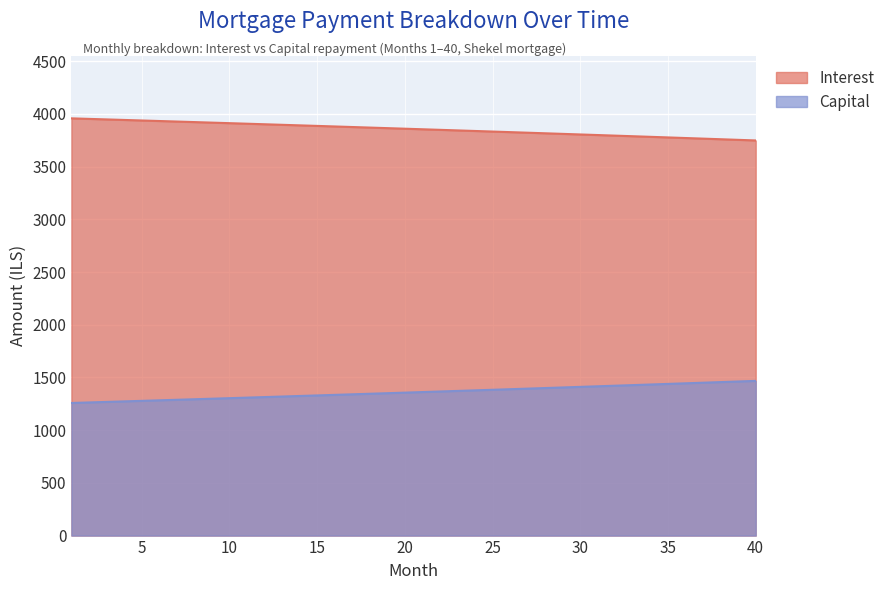

How many data points does each series have?

40